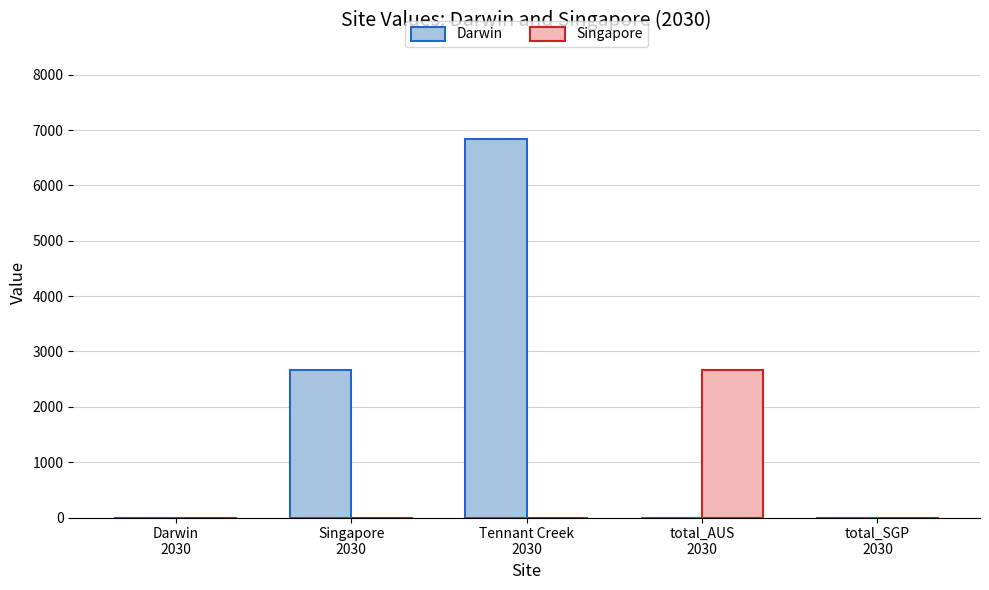

How many groups of bars are there?

5